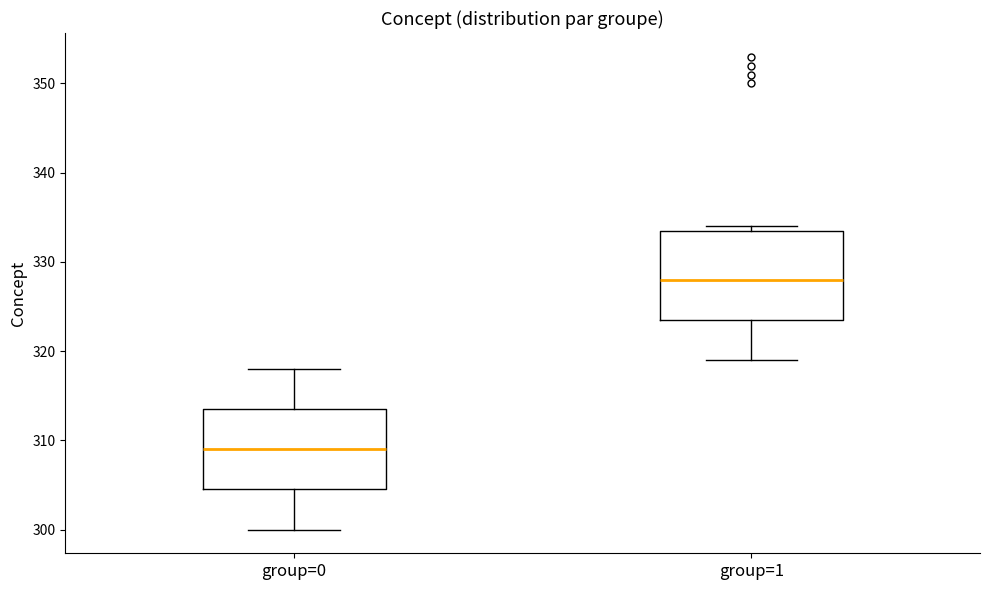

Where is the upper edge of the box for group=0 on the y-axis? The values are not printed on the chart, so give them approximately, as read against the axis.

314